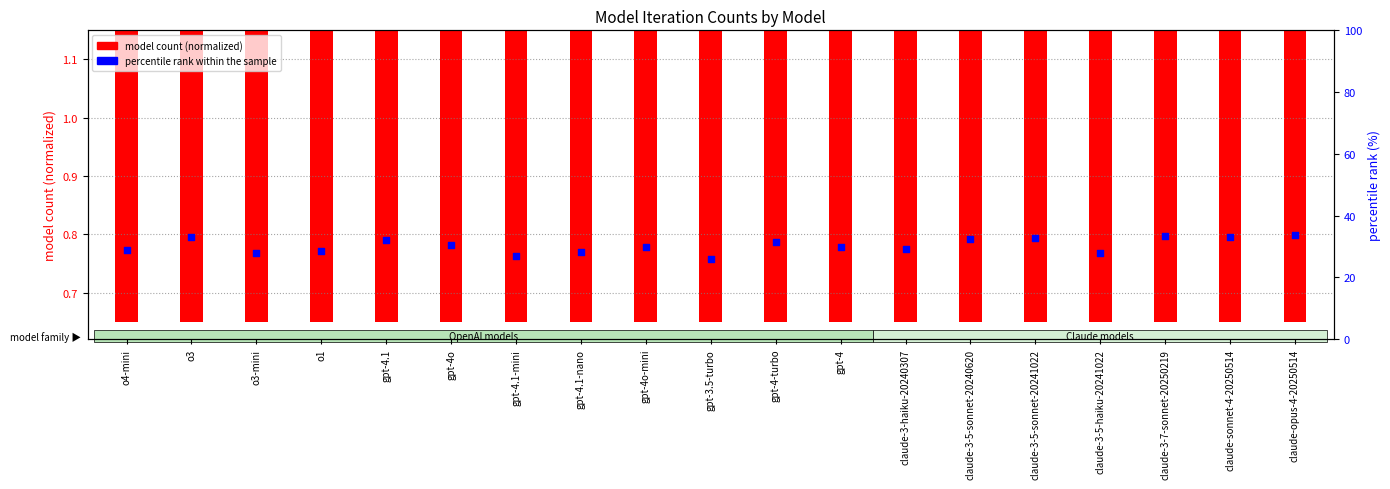

Which series has the widest spread of Y values?

model count (normalized)